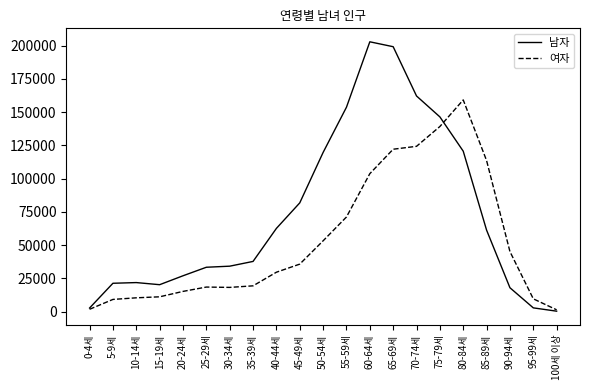

Which series has the largest total across all categories?

남자